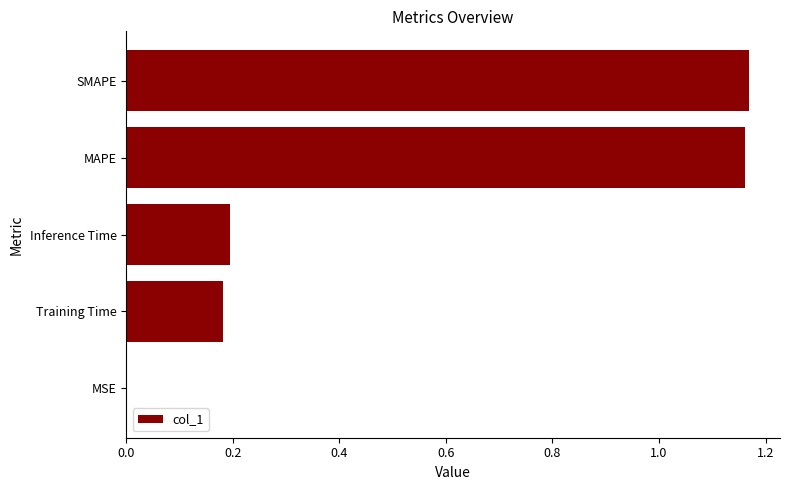

The chart shows a value of 2.0 at SMAPE. True or false?

False